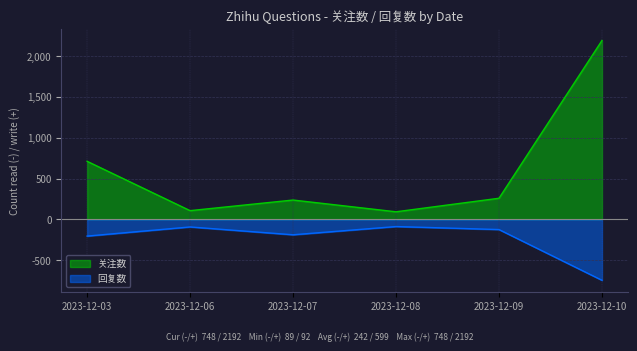

Which series has the largest range (max minus min)?

关注数